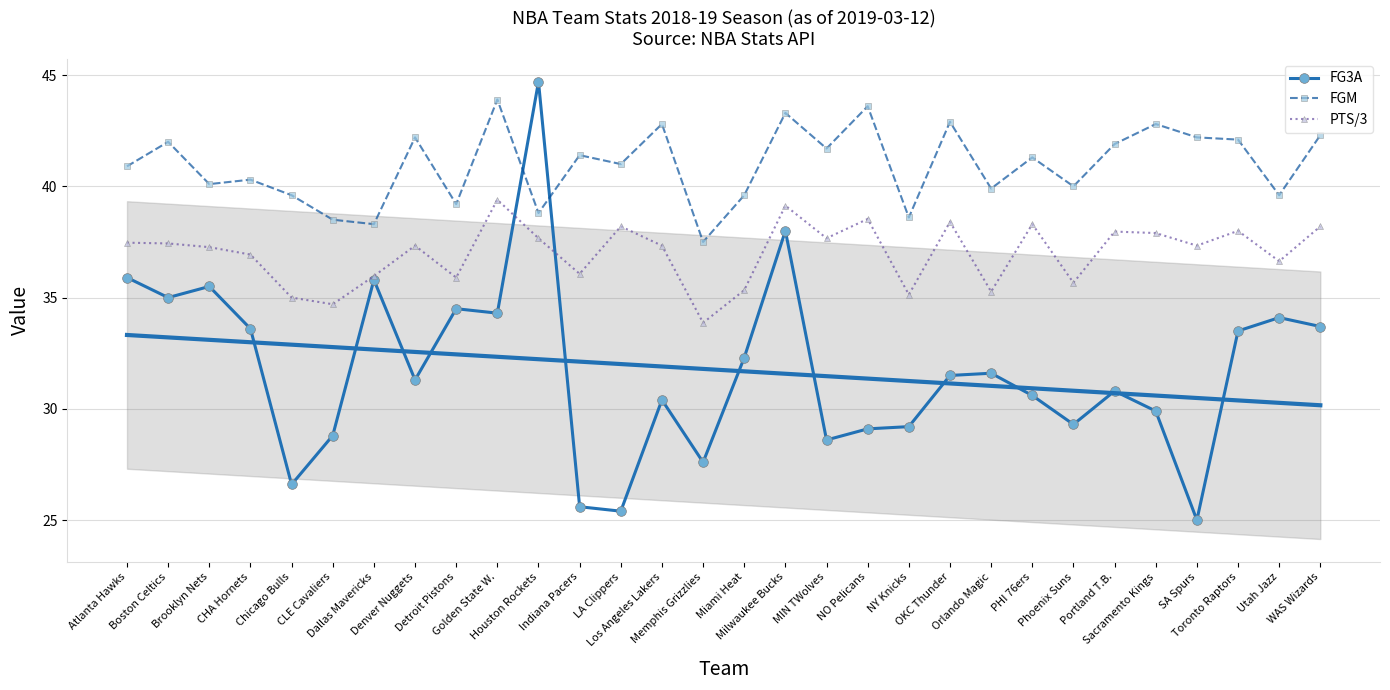

True or false: FGM and PTS/3 cross at least once.

False